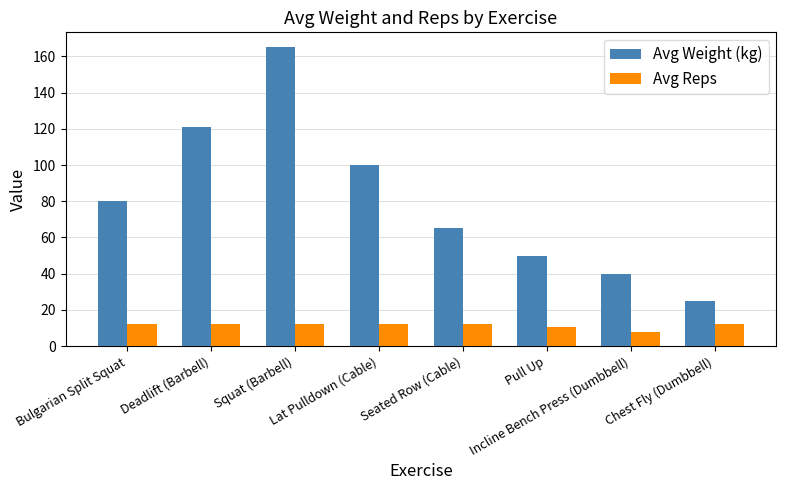

The Avg Reps series shows 10.7 at Pull Up. True or false?

True